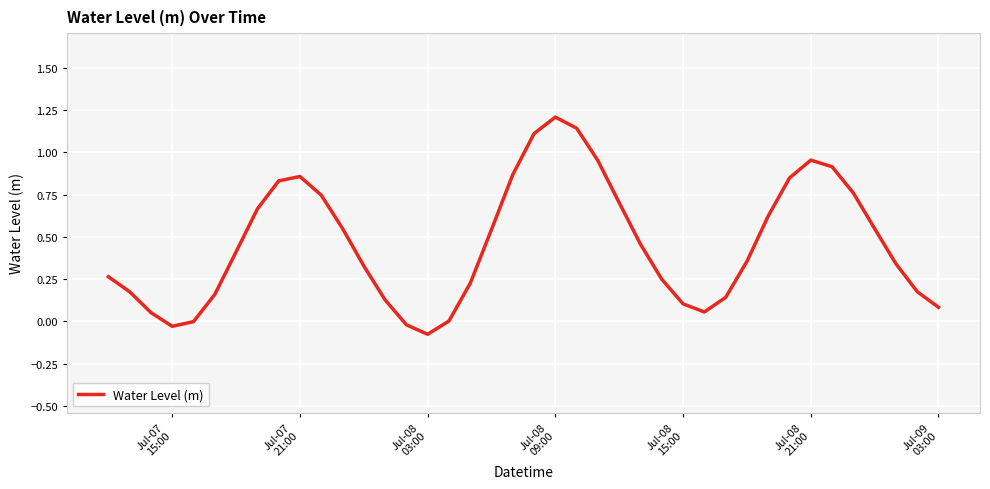

What is the difference between the maximum and minimum values?

1.3